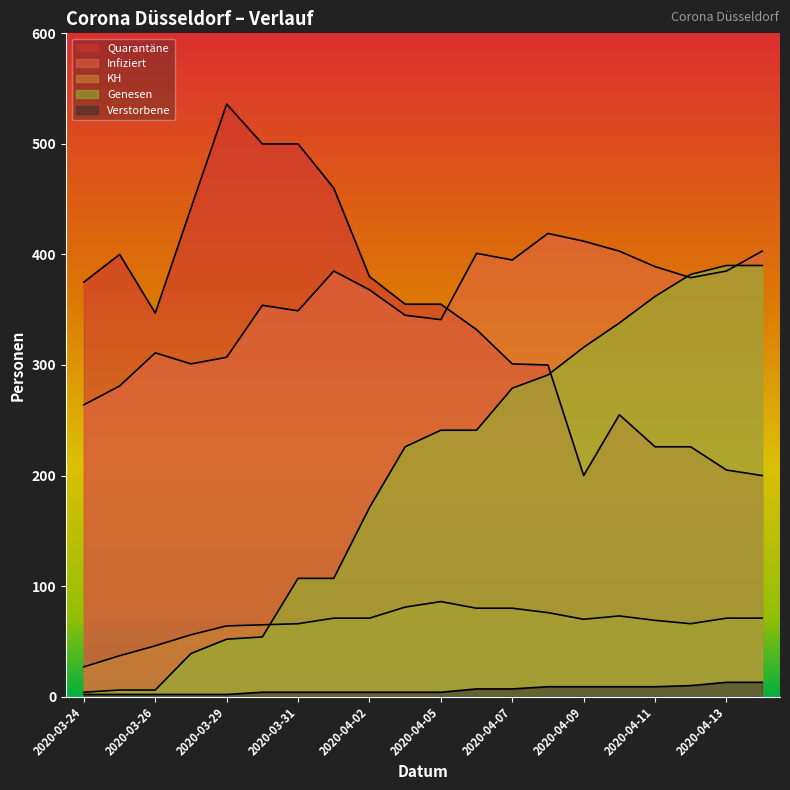

Reading left to right, transcribe all the data shown in this chart.

Infiziert: 2020-03-24=264	2020-03-25=281	2020-03-26=311	2020-03-27=301	2020-03-29=307	2020-03-30=354	2020-03-31=349	2020-04-01=385	2020-04-02=368	2020-04-03=345	2020-04-05=341	2020-04-06=401	2020-04-07=395	2020-04-08=419	2020-04-09=412	2020-04-10=403	2020-04-11=389	2020-04-12=379	2020-04-13=385	2020-04-14=403
KH: 2020-03-24=27	2020-03-25=37	2020-03-26=46	2020-03-27=56	2020-03-29=64	2020-03-30=65	2020-03-31=66	2020-04-01=71	2020-04-02=71	2020-04-03=81	2020-04-05=86	2020-04-06=80	2020-04-07=80	2020-04-08=76	2020-04-09=70	2020-04-10=73	2020-04-11=69	2020-04-12=66	2020-04-13=71	2020-04-14=71
Quarantäne: 2020-03-24=375	2020-03-25=400	2020-03-26=347	2020-03-27=442	2020-03-29=536	2020-03-30=500	2020-03-31=500	2020-04-01=460	2020-04-02=380	2020-04-03=355	2020-04-05=355	2020-04-06=332	2020-04-07=301	2020-04-08=300	2020-04-09=200	2020-04-10=255	2020-04-11=226	2020-04-12=226	2020-04-13=205	2020-04-14=200
Genesen: 2020-03-24=4	2020-03-25=6	2020-03-26=6	2020-03-27=39	2020-03-29=52	2020-03-30=54	2020-03-31=107	2020-04-01=107	2020-04-02=171	2020-04-03=226	2020-04-05=241	2020-04-06=241	2020-04-07=279	2020-04-08=291	2020-04-09=316	2020-04-10=338	2020-04-11=362	2020-04-12=382	2020-04-13=390	2020-04-14=390
Verstorbene: 2020-03-24=2	2020-03-25=2	2020-03-26=2	2020-03-27=2	2020-03-29=2	2020-03-30=4	2020-03-31=4	2020-04-01=4	2020-04-02=4	2020-04-03=4	2020-04-05=4	2020-04-06=7	2020-04-07=7	2020-04-08=9	2020-04-09=9	2020-04-10=9	2020-04-11=9	2020-04-12=10	2020-04-13=13	2020-04-14=13